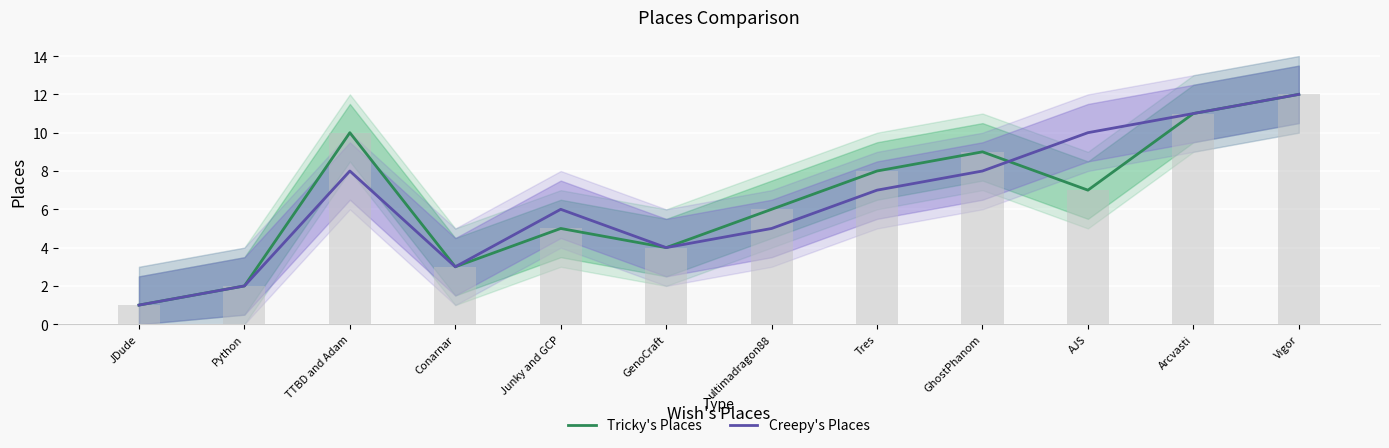

List the labels in order of Tricky's Places value, smallest first.

JDude, Python, Conarnar, GenoCraft, Junky and GCP, ultimadragon88, AJS, Tres, GhostPhanom, TTBD and Adam, Arcvasti, Vigor